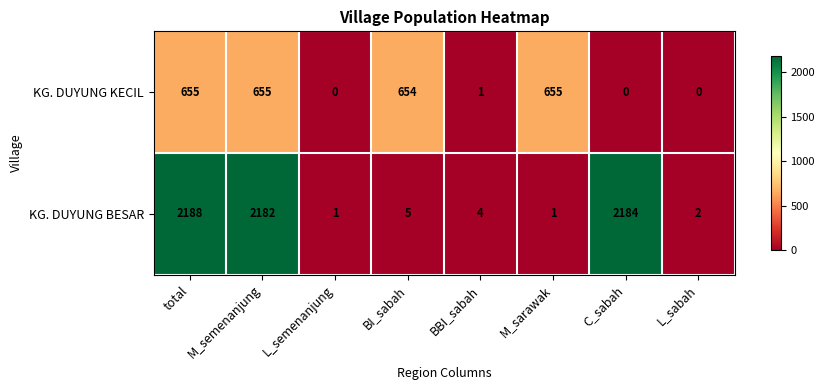

Which category has the highest value in the KG. DUYUNG BESAR series?

total